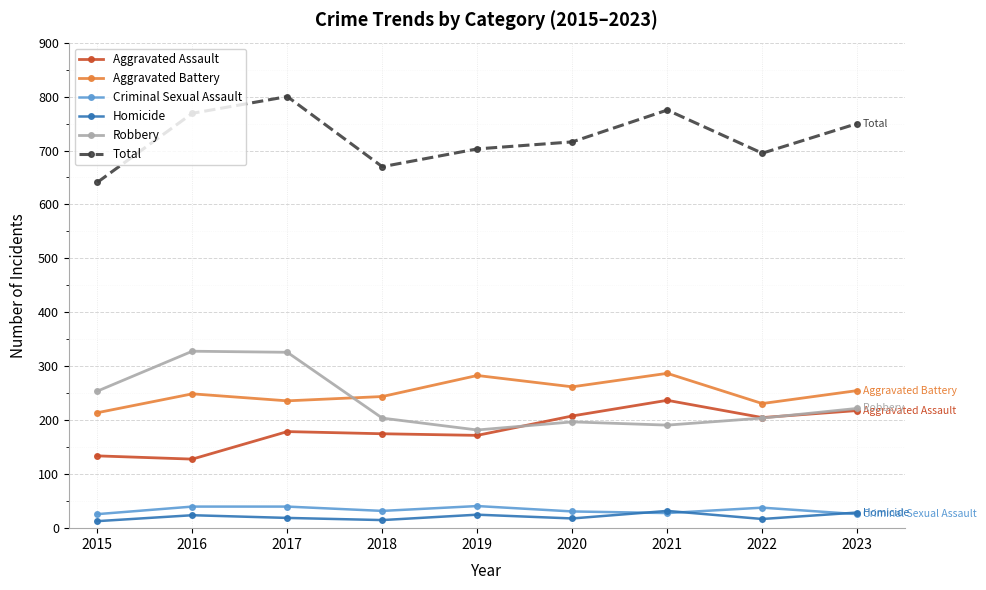

What is the spread (max minus min) of values at 2020?

698